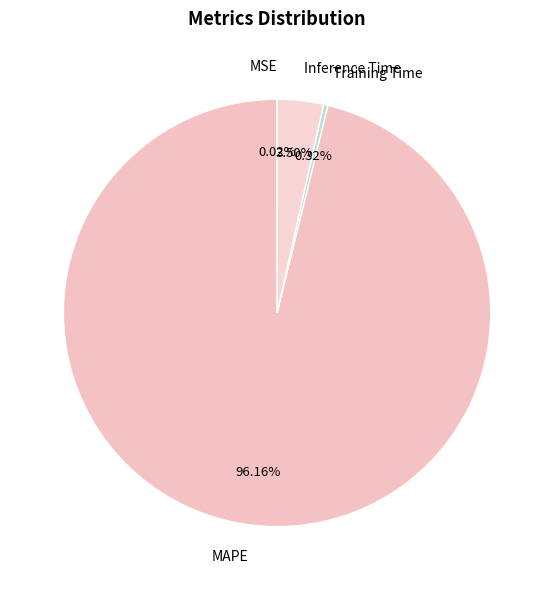

Does Inference Time account for over 50% of the chart?

No